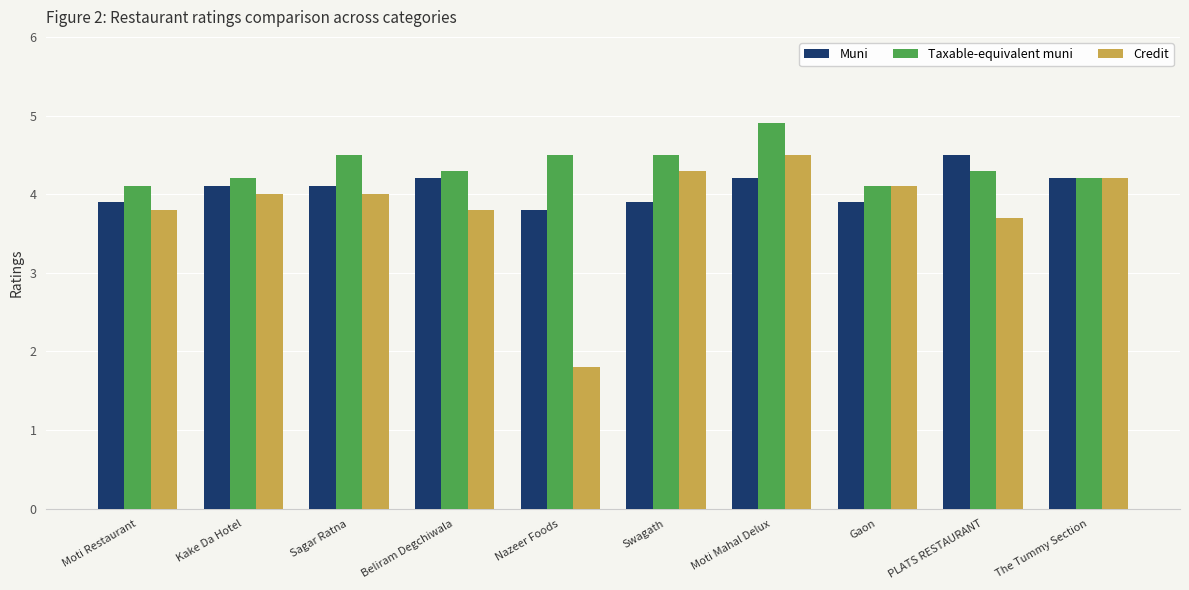

What are all the series names shown in the legend?

Muni, Taxable-equivalent muni, Credit